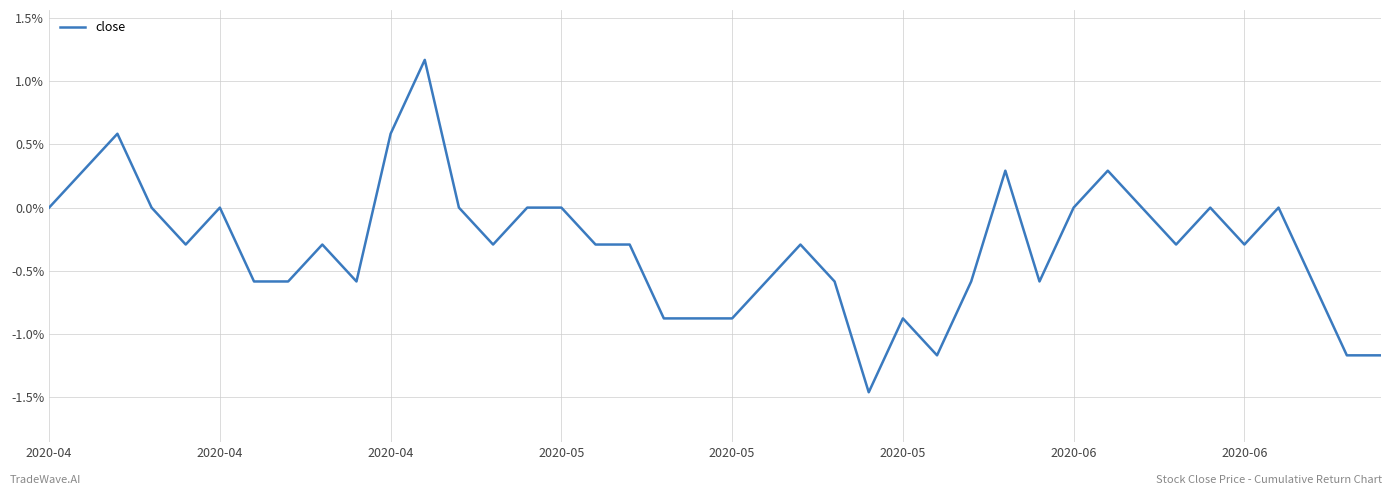

How many categories are shown in the chart?

40